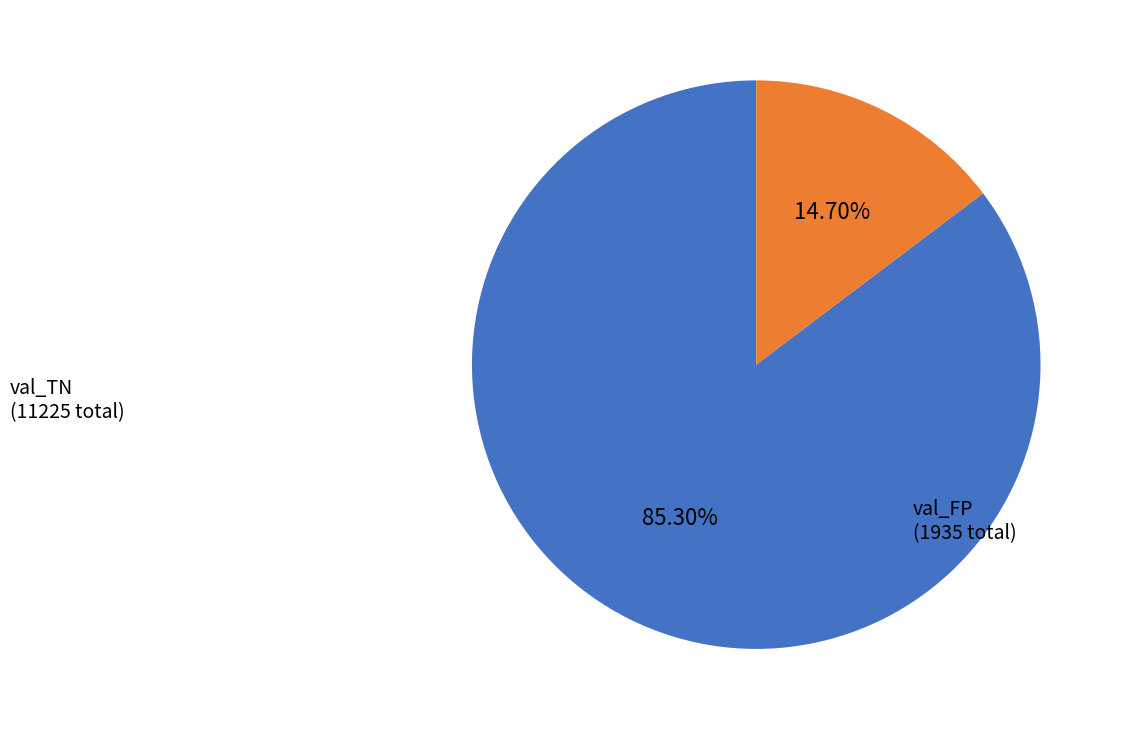

Do val_TN and val_FP together represent more than half of the pie?

Yes